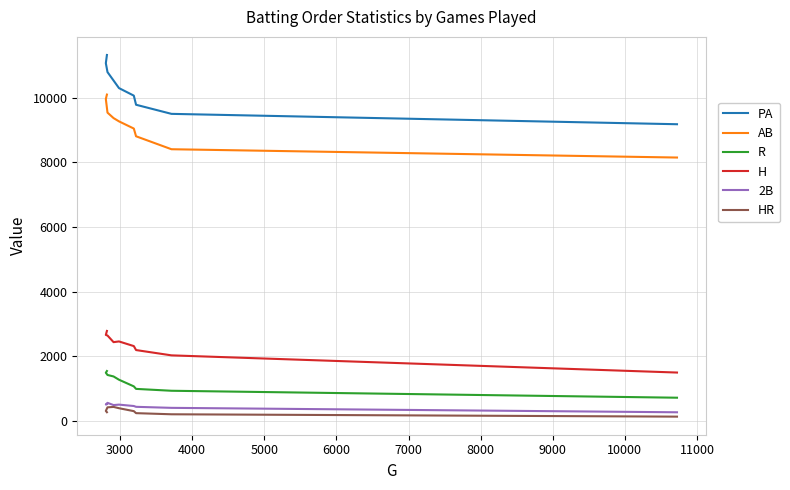

What are all the series names shown in the legend?

PA, AB, R, H, 2B, HR